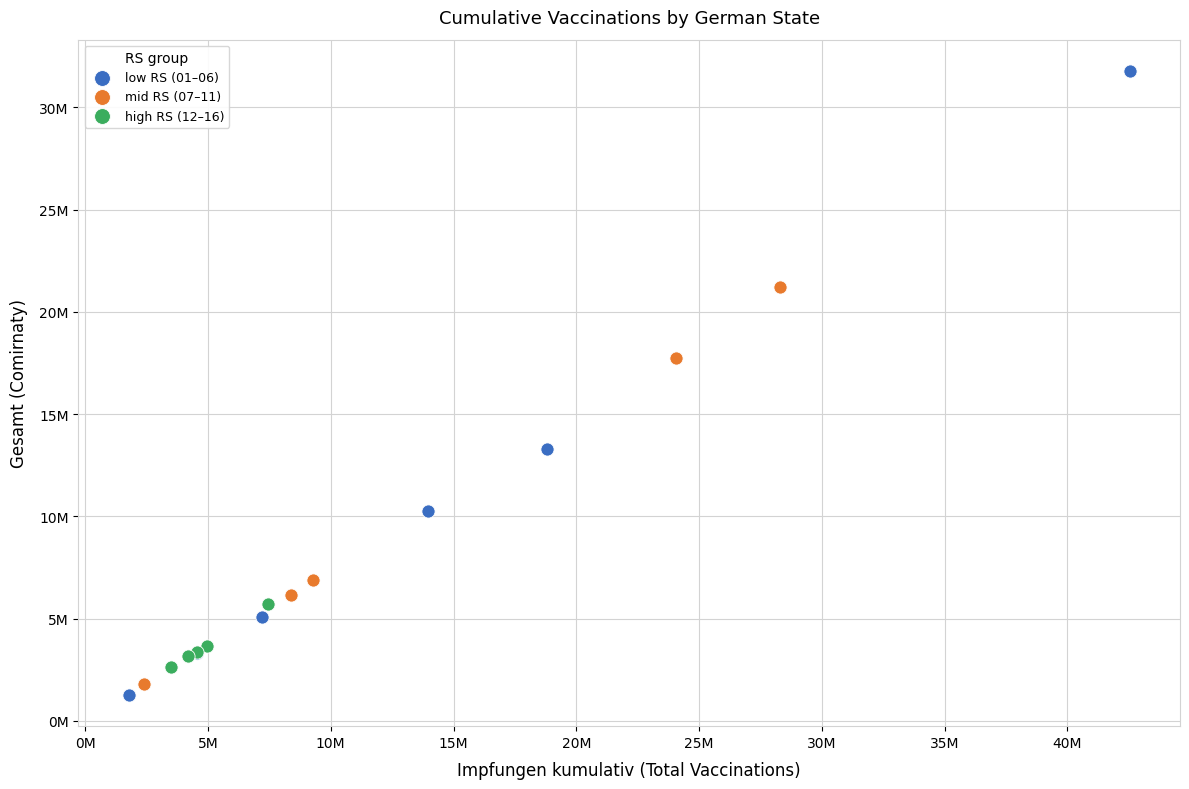

Which series reaches the maximum Y coordinate?

low RS (01–06)